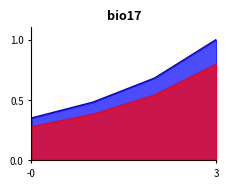

Count the number of categories in the chart.

4